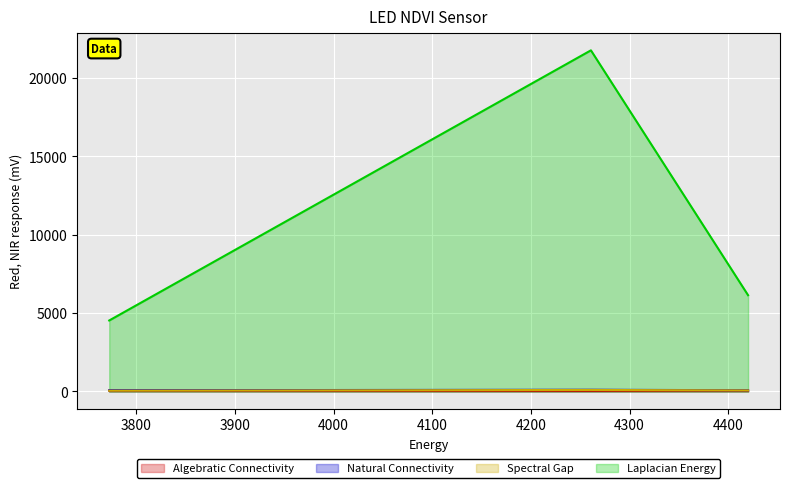

Which series has the largest total across all categories?

Laplacian Energy